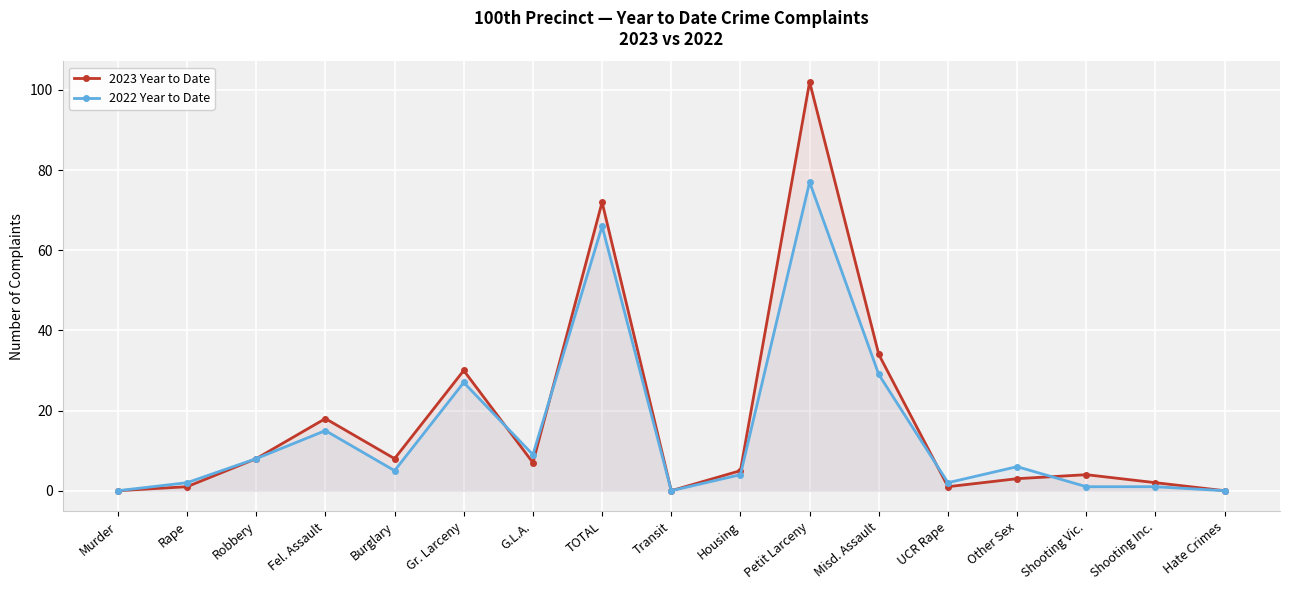

How many intersections are there between 2022 Year to Date and 2023 Year to Date?

4